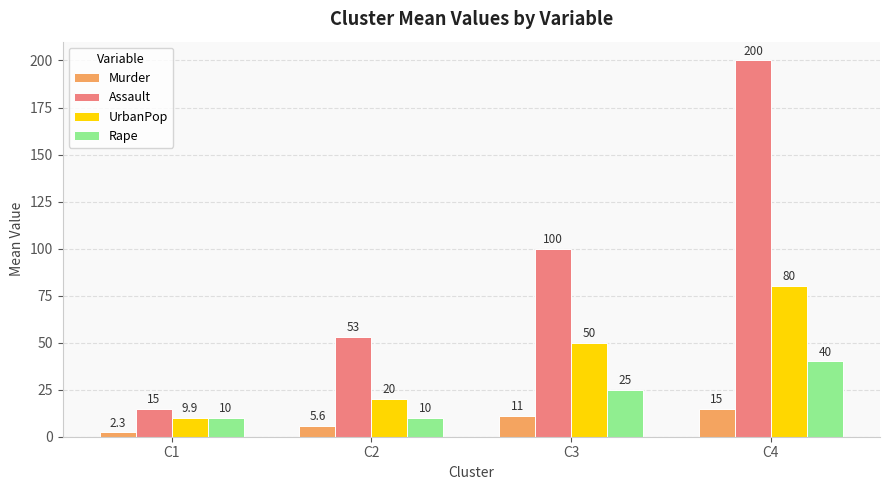

What is the approximate value of Assault at C1?

15.0